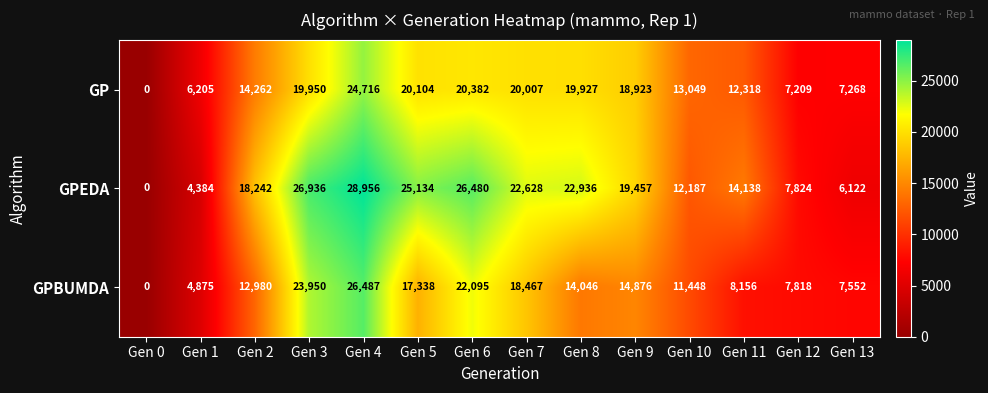

How many categories are shown in the chart?

14